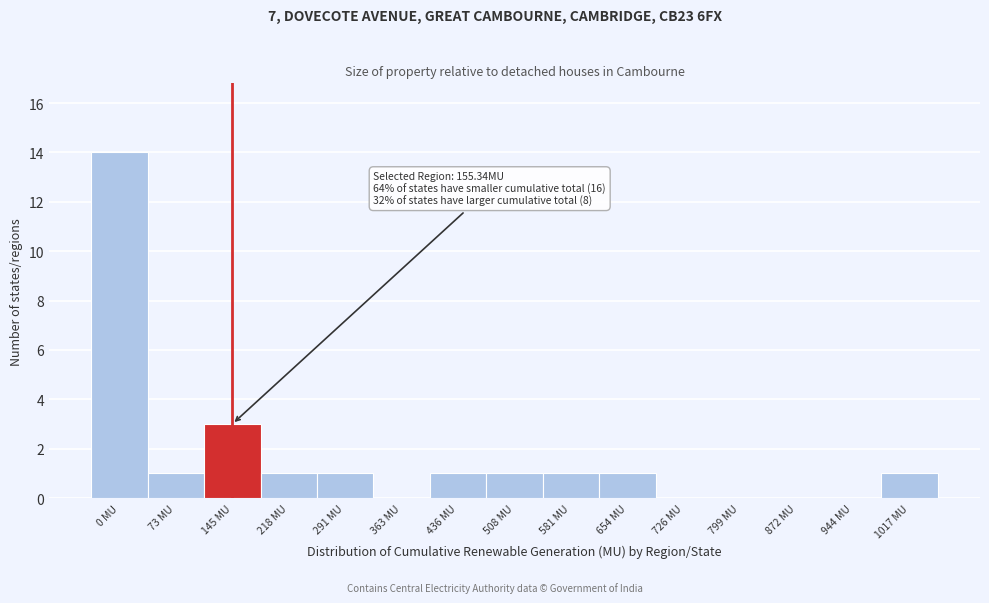

Reading left to right, extract all data points from this chart.

0 MU=14	73 MU=1	145 MU=3	218 MU=1	291 MU=1	363 MU=0	436 MU=1	508 MU=1	581 MU=1	654 MU=1	726 MU=0	799 MU=0	872 MU=0	944 MU=0	1017 MU=1